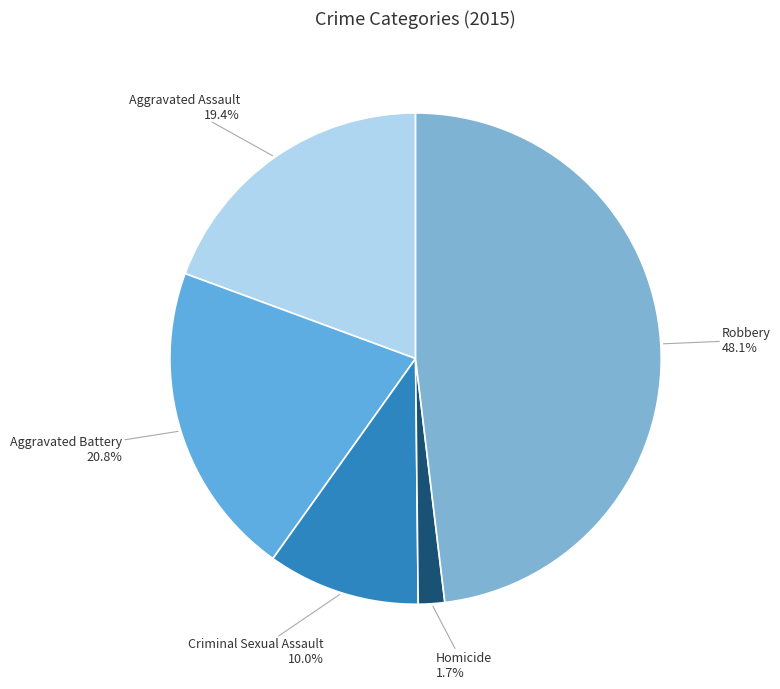

Combined, what portion of the pie is Homicide and Aggravated Battery?

22.5%